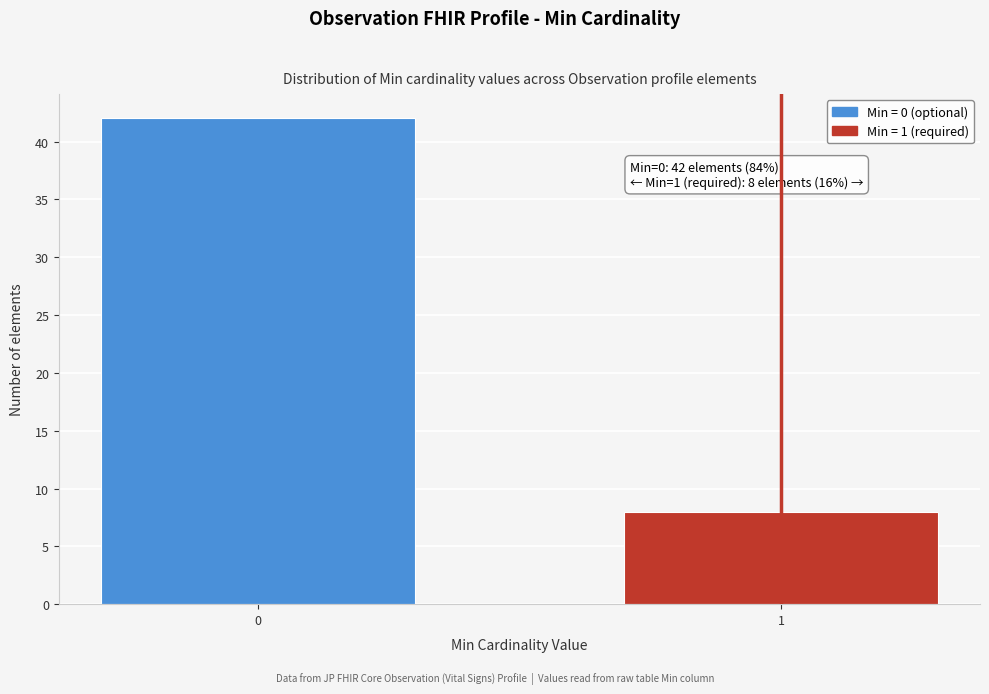

Reading left to right, what are all the values shown in this chart?

42	8